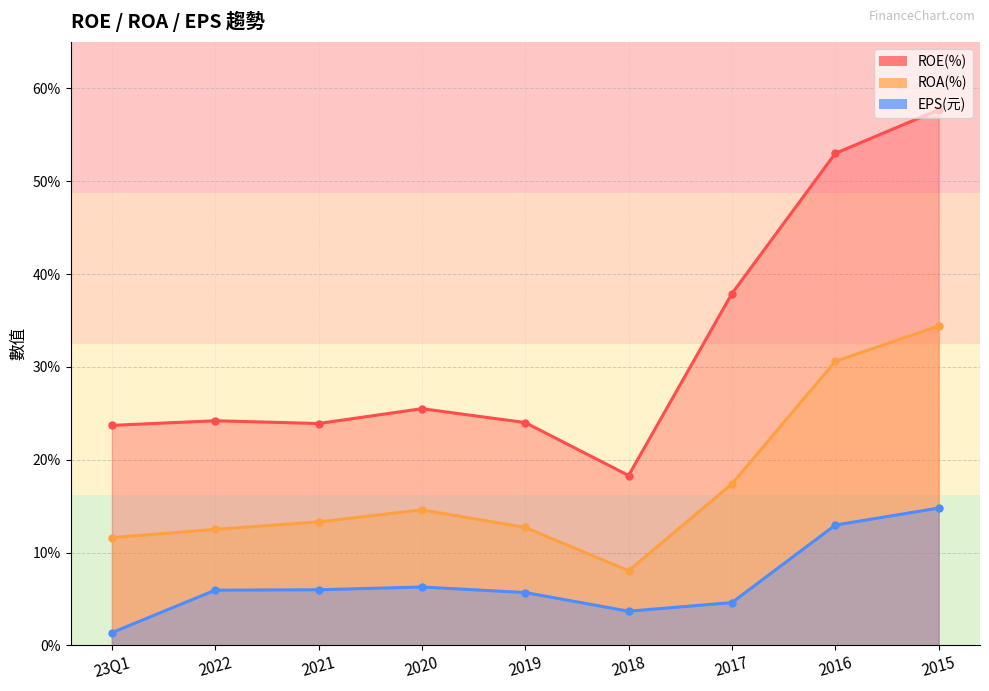

Reading right to left, extract all data points from this chart.

ROE(%): 57.7	53.0	37.9	18.3	24.0	25.5	23.9	24.2	23.7
ROA(%): 34.4	30.6	17.4	8.0	12.7	14.6	13.3	12.5	11.6
EPS(元): 14.8	13.0	4.6	3.7	5.7	6.3	6.0	6.0	1.4